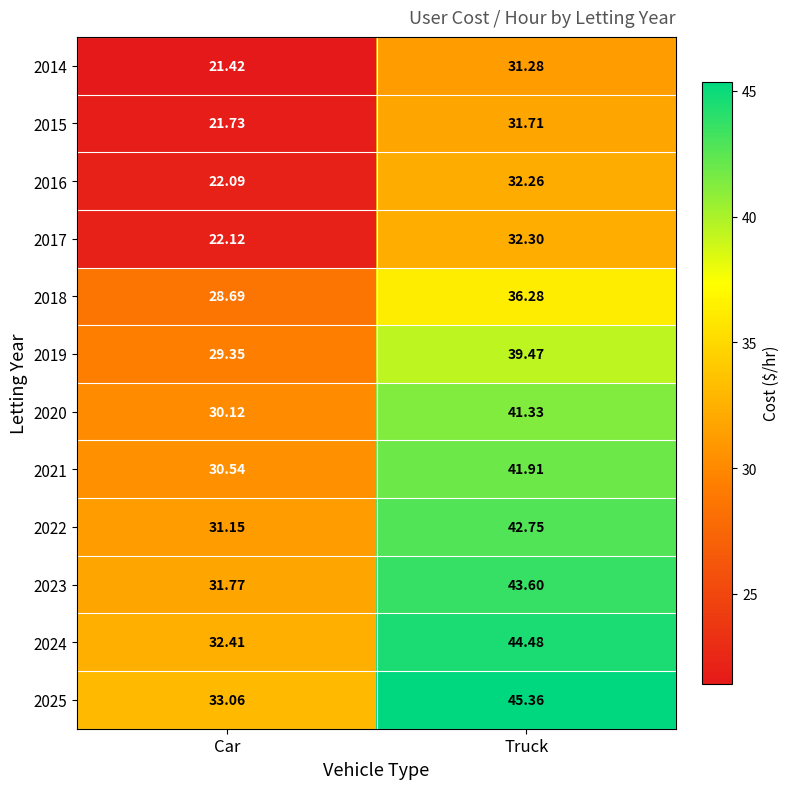

Which category has the highest value across all series?

Truck